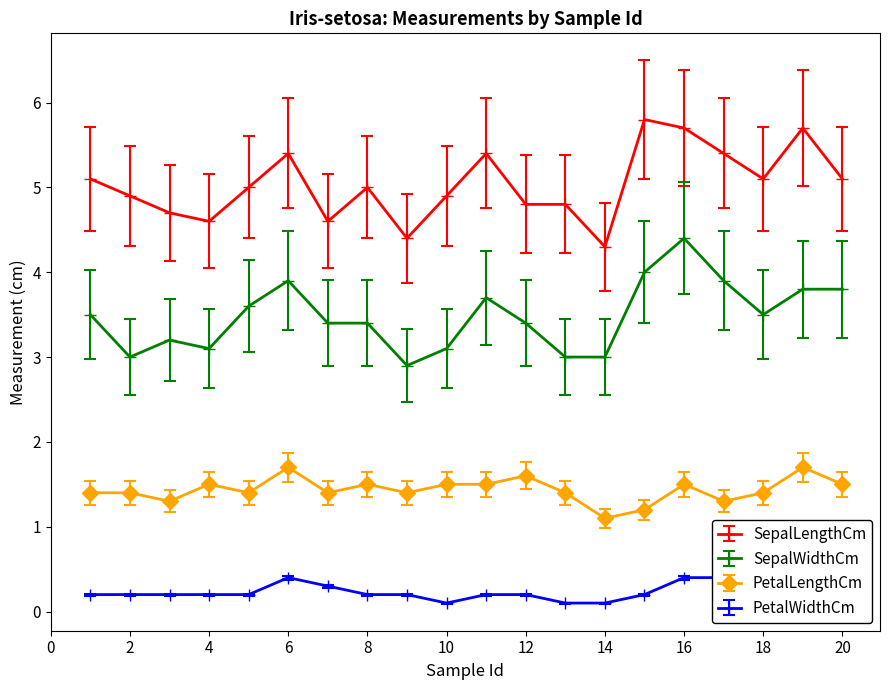

True or false: SepalWidthCm and PetalLengthCm intersect in this chart.

False